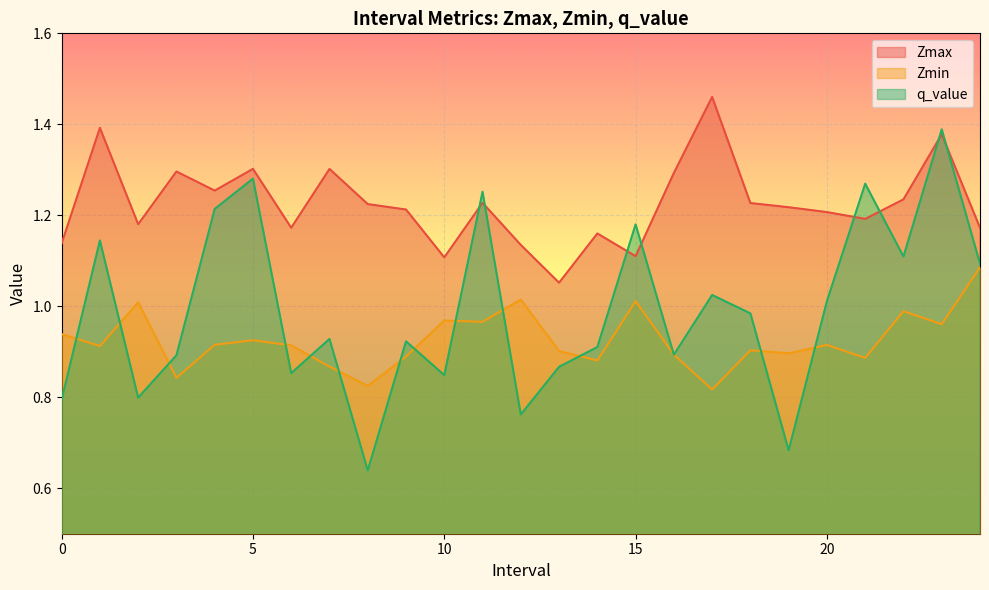

What is the label of the 23rd point from the left?

22.0